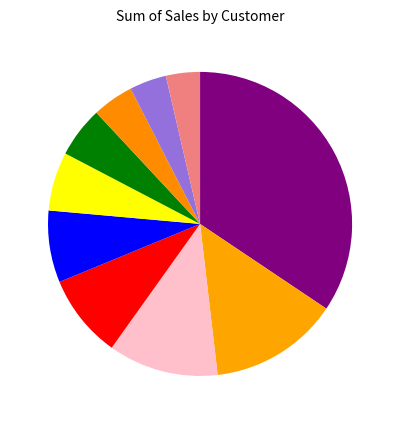

How many slices are in this pie chart?

10